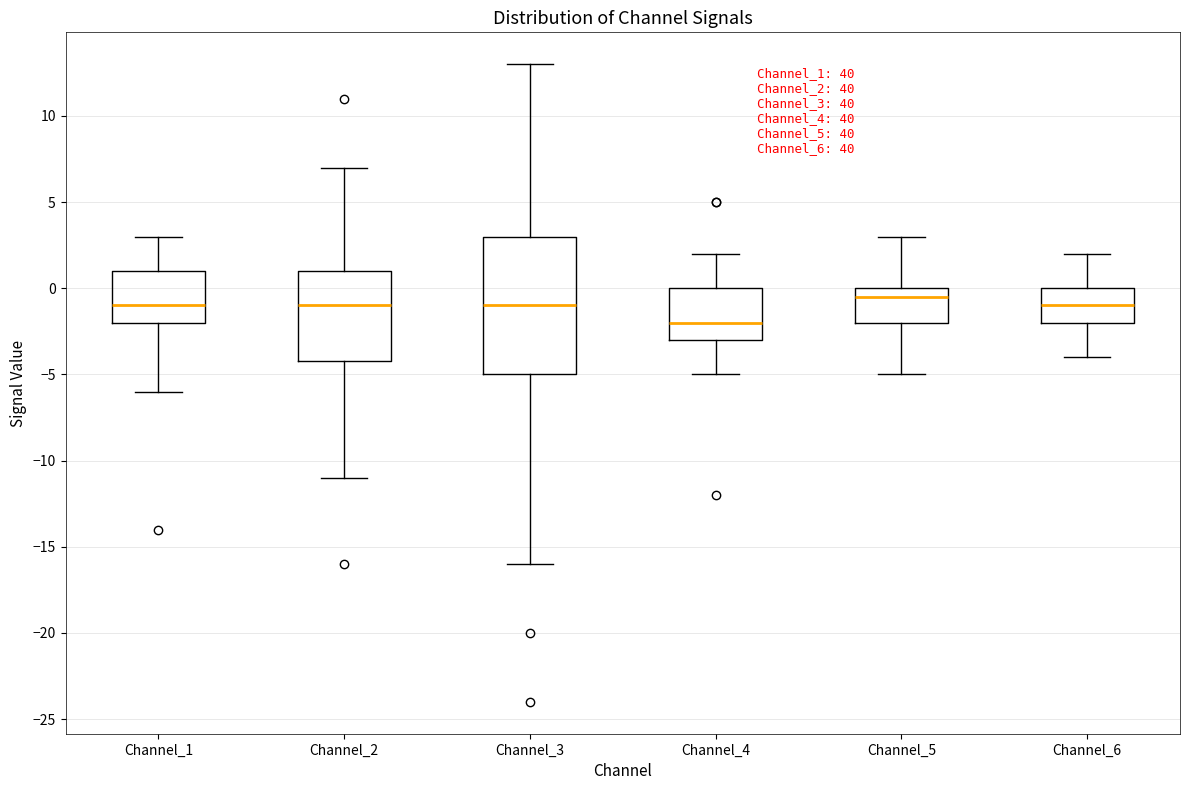

Where is the upper edge of the box for Channel_1 on the y-axis? The values are not printed on the chart, so give them approximately, as read against the axis.

1.0